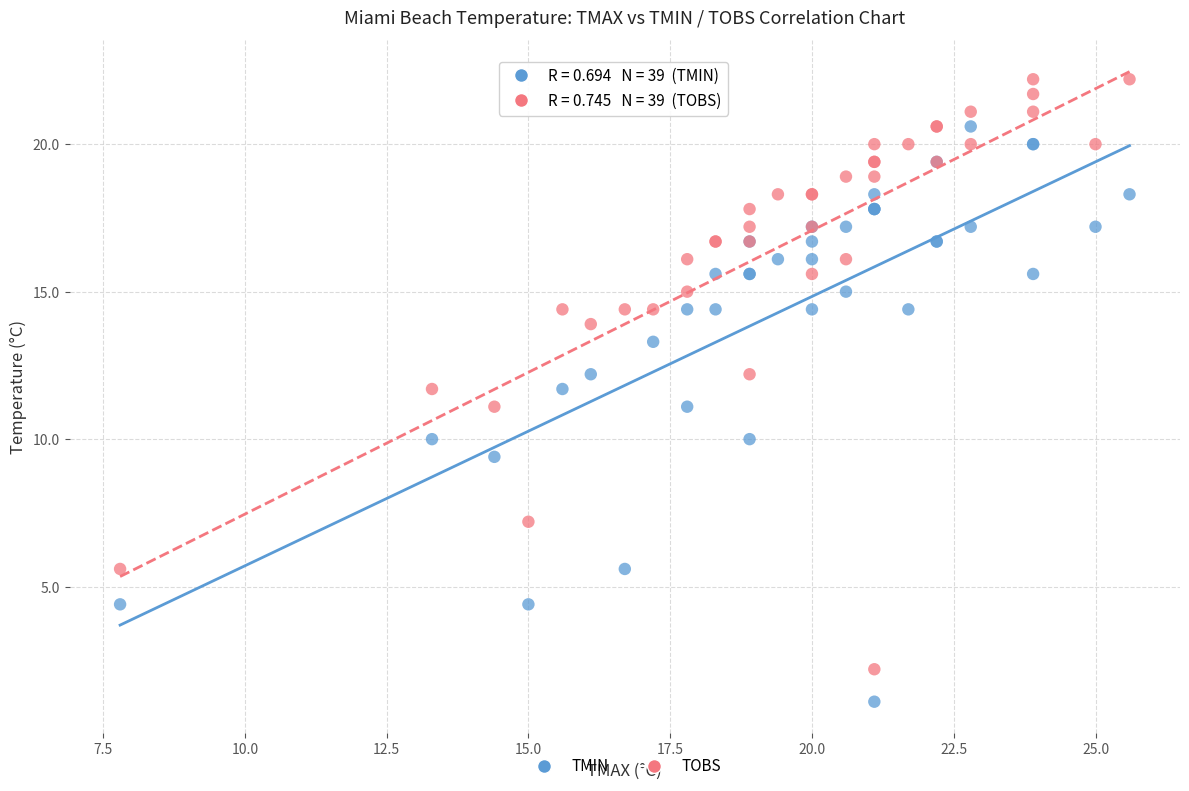

What are all the series names shown in the legend?

TMIN, TOBS